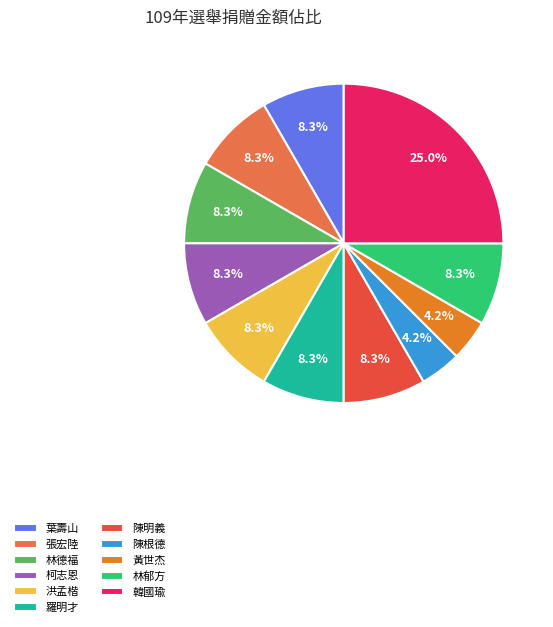

The 葉壽山 slice represents 14% of the pie. True or false?

False